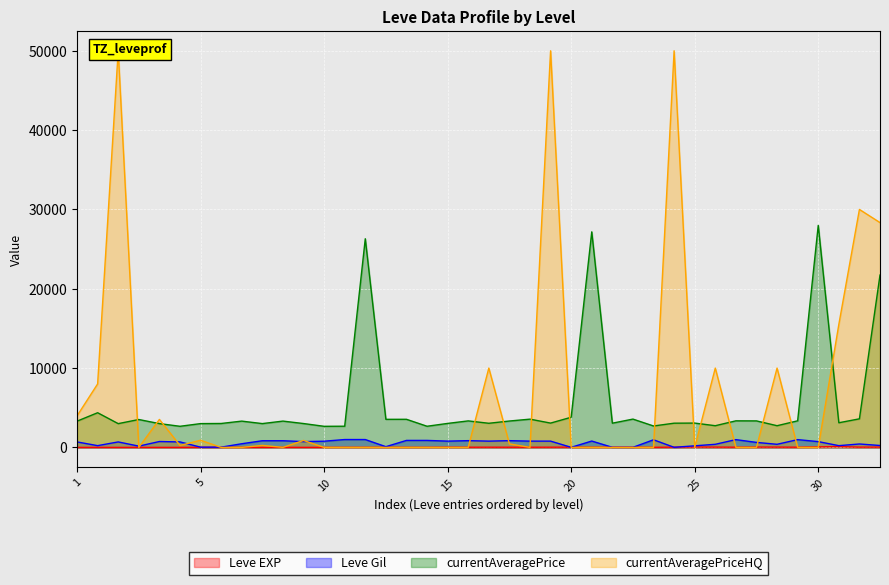

True or false: currentAveragePrice and Leve EXP cross at least once.

False